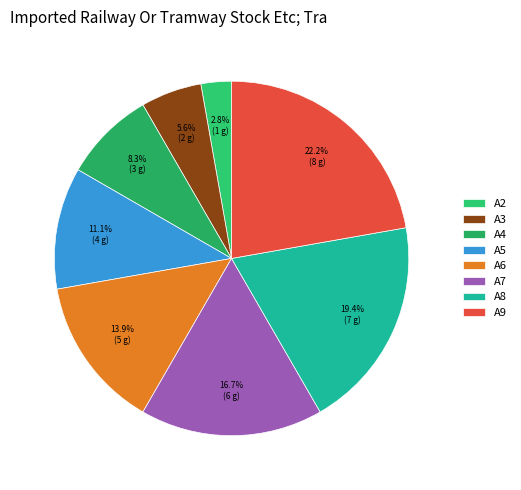

To the nearest percent, what percentage of the pie is A7?

17%